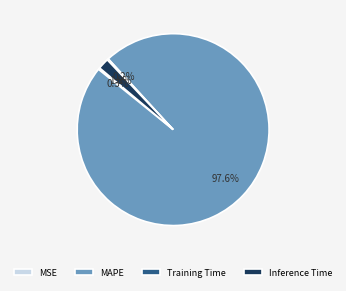

To the nearest percent, what is the average slice percentage?

25%